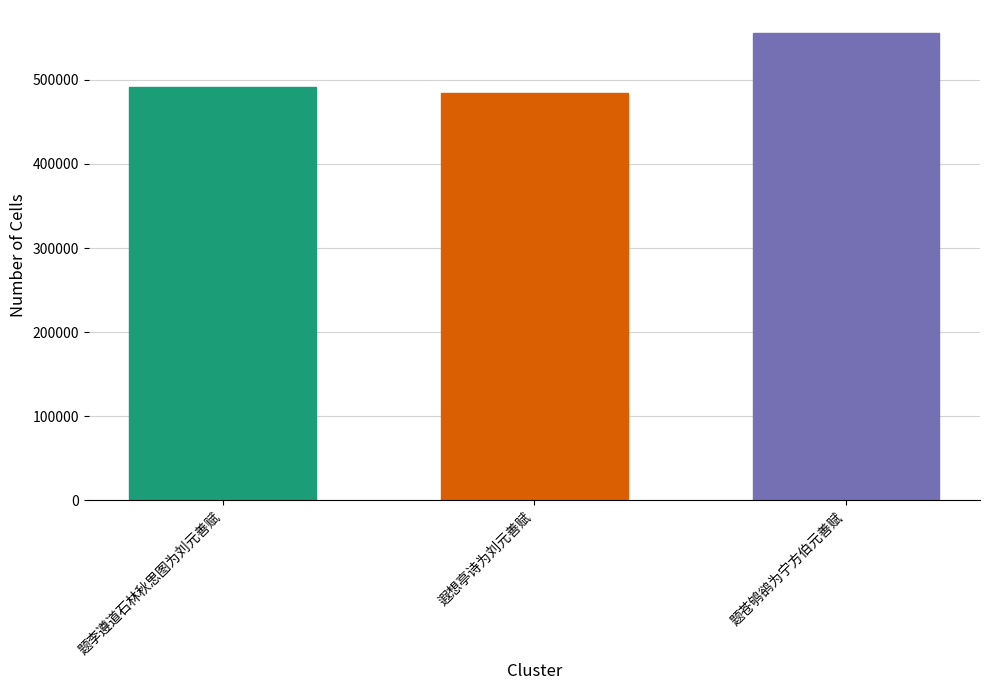

What is the value of the 3rd bar from the left?

555098